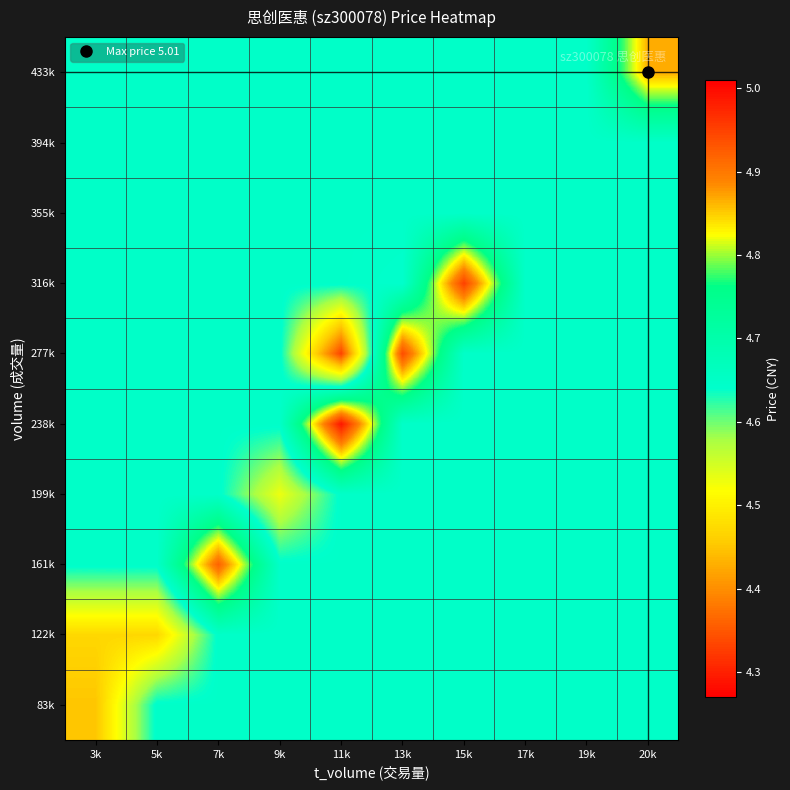

At which category does the chart reach its peak across all series?

11k